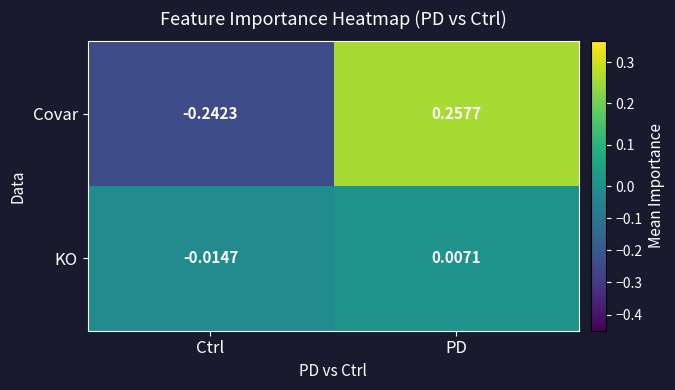

Where is Covar nearest to the value 0?

Ctrl